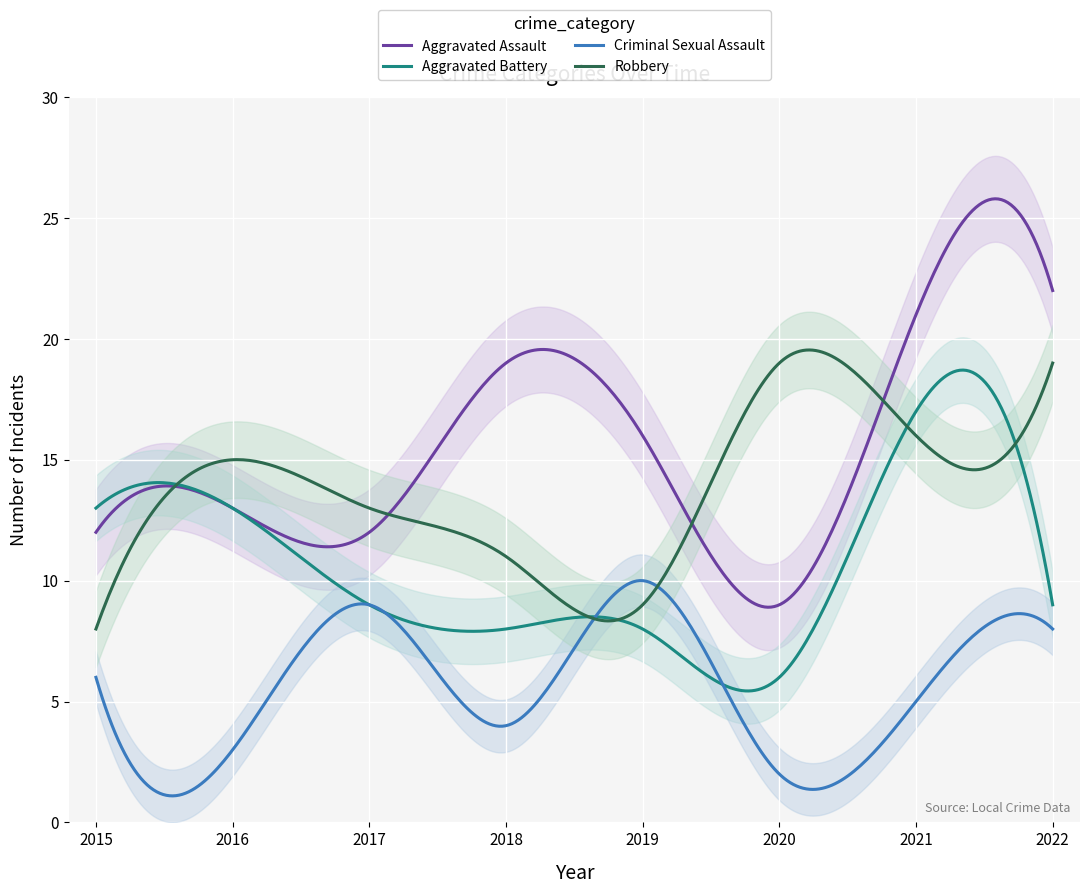

How many Criminal Sexual Assault values are between 4 and 9?

5